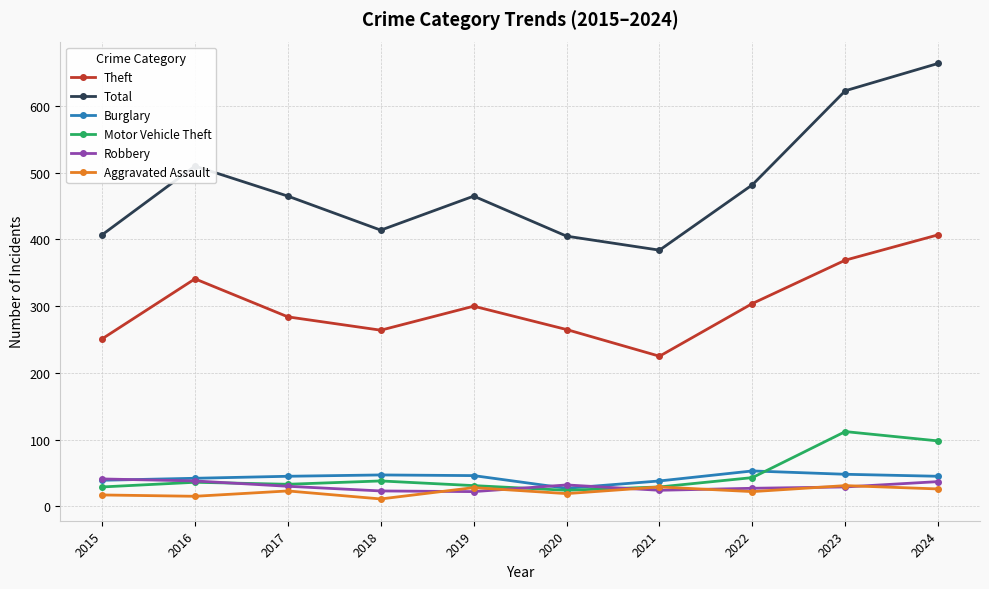

What is the lowest value of the Motor Vehicle Theft series?

24